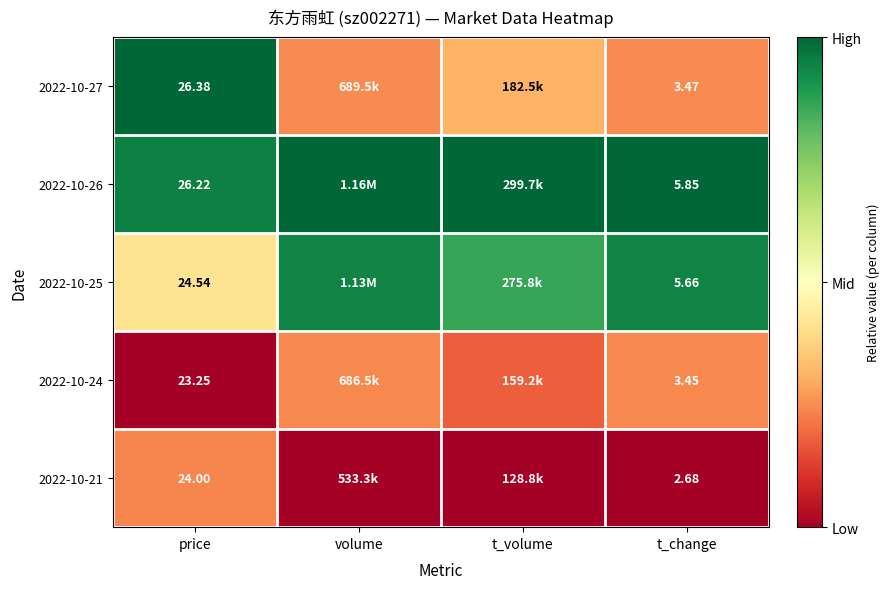

Rank the series at t_volume from lowest to highest value.

2022-10-21, 2022-10-24, 2022-10-27, 2022-10-25, 2022-10-26